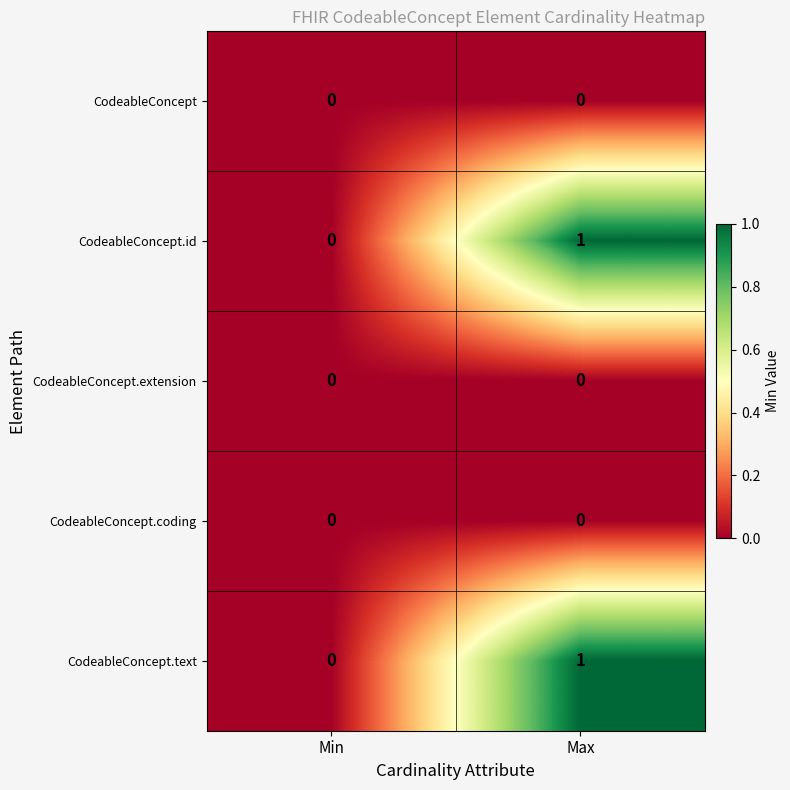

Reading right to left, extract all data points from this chart.

CodeableConcept: Max=0	Min=0
CodeableConcept.id: Max=1	Min=0
CodeableConcept.extension: Max=0	Min=0
CodeableConcept.coding: Max=0	Min=0
CodeableConcept.text: Max=1	Min=0